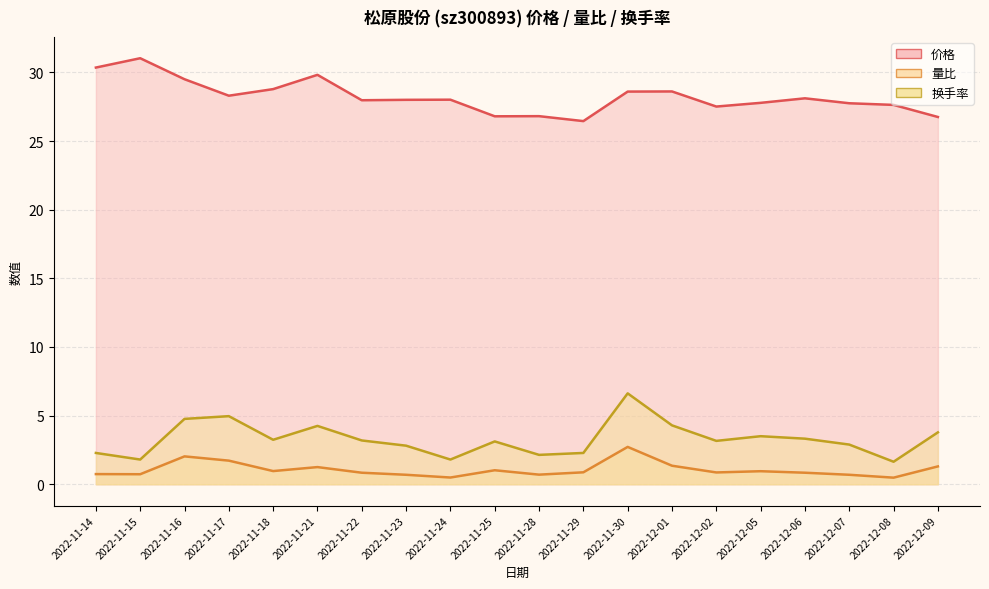

What is the total value across all series at 2022-12-08?

29.8